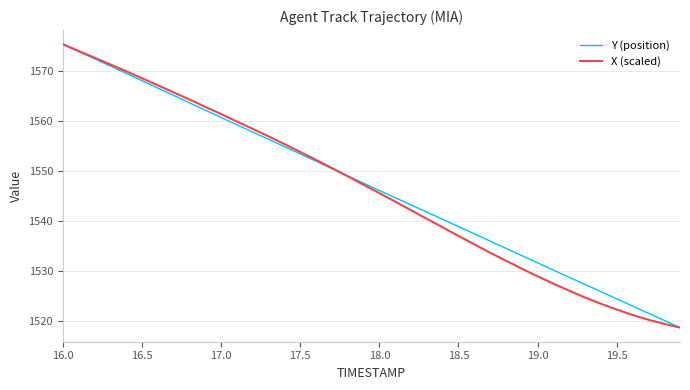

What are all the series names shown in the legend?

Y (position), X (scaled)